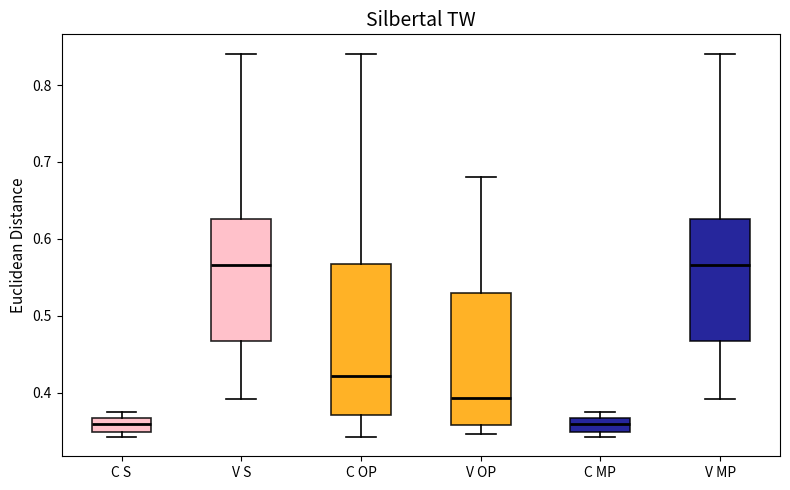

Where does the median line of the box for V MP sit on the y-axis? The values are not printed on the chart, so give them approximately, as read against the axis.

0.57